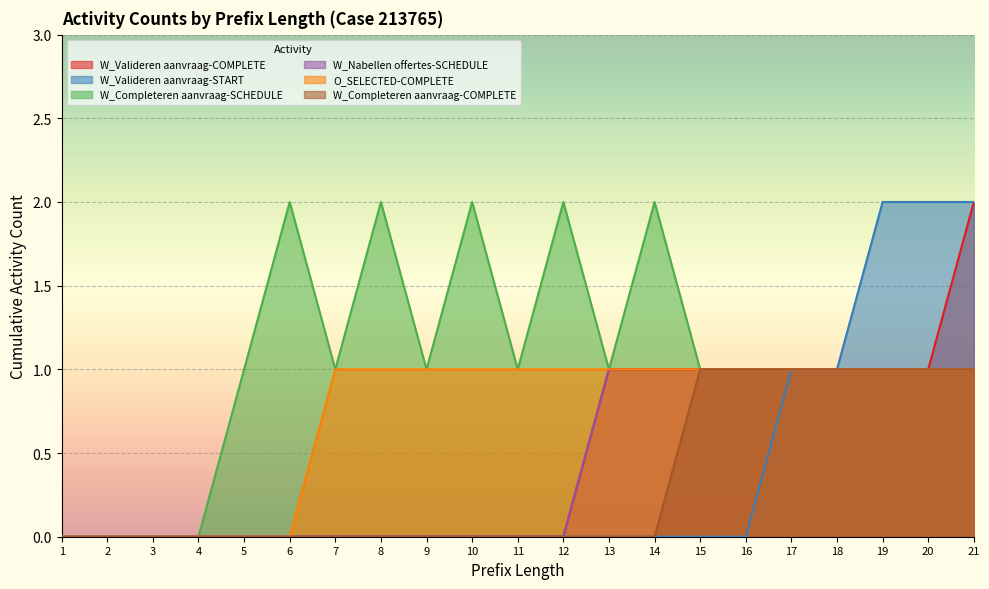

At which label does W_Nabellen offertes-SCHEDULE reach its minimum?

1